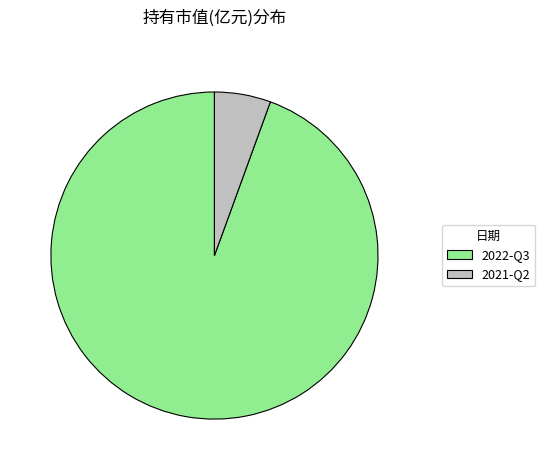

Rank the categories by value from lowest to highest.

2021-Q2, 2022-Q3